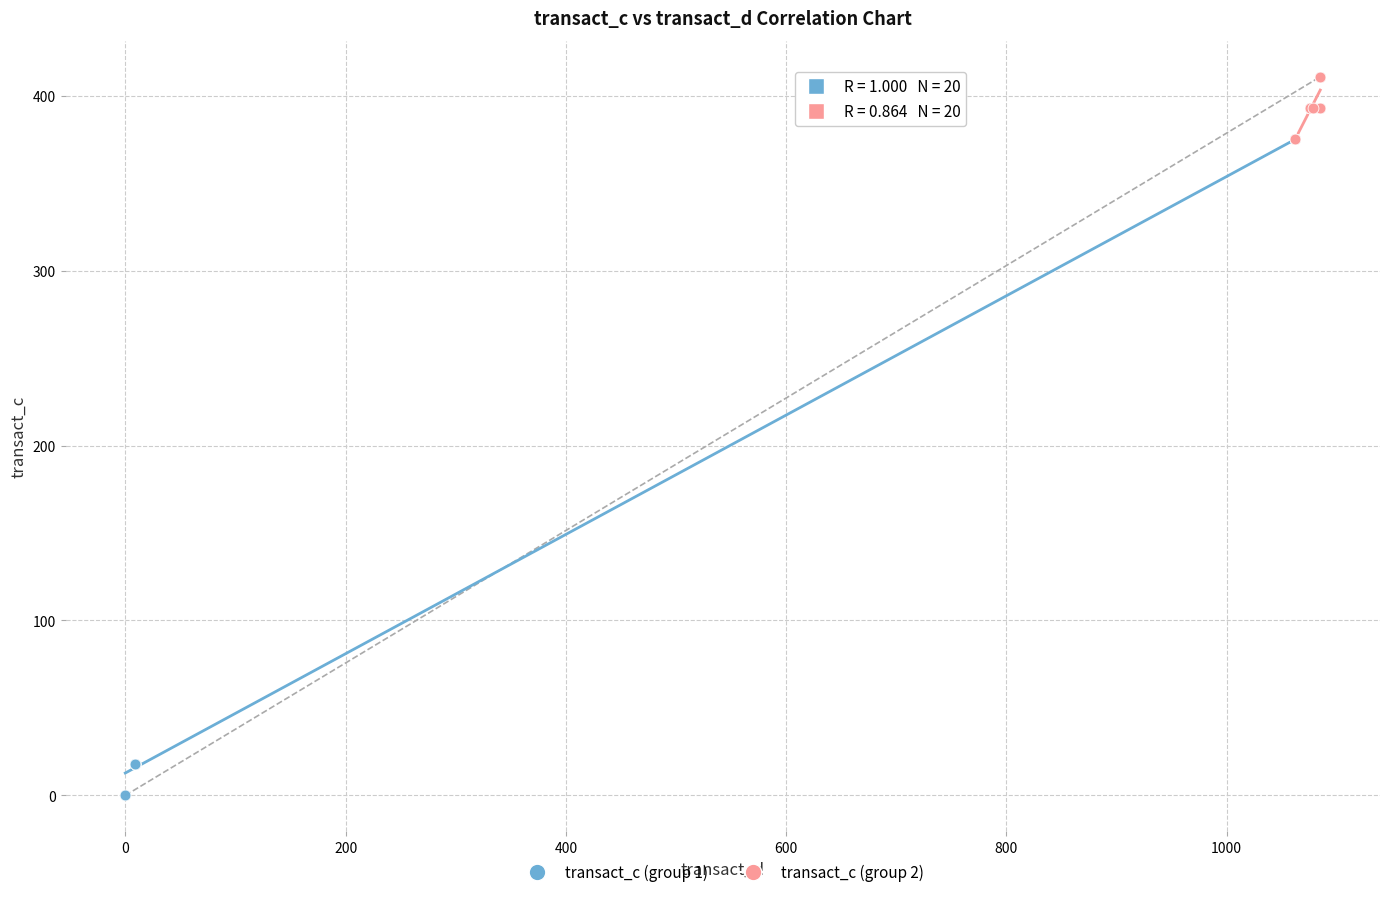

Which series reaches the maximum Y coordinate?

transact_c (group 2)